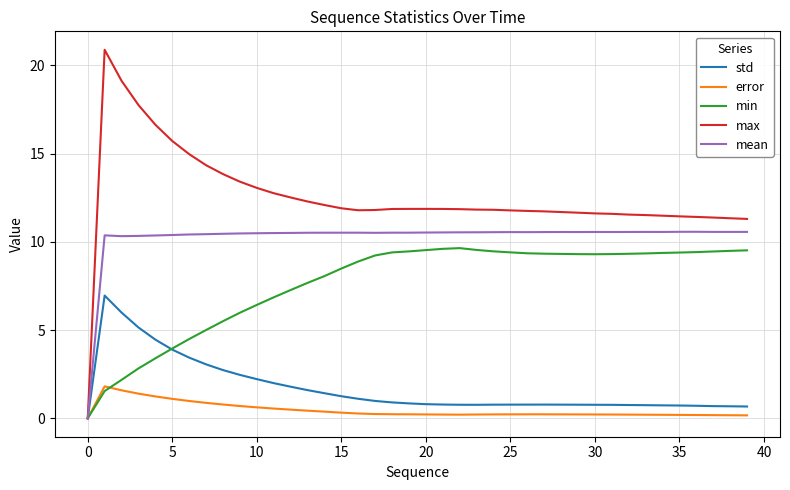

What is the maximum value shown in the chart?

20.9